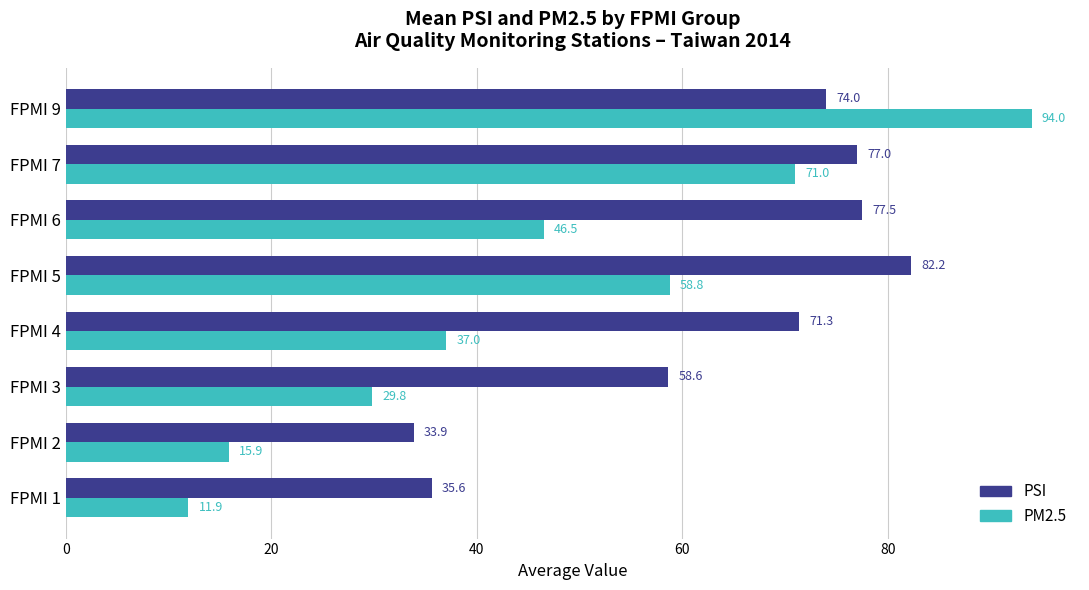

Rank the series at FPMI 3 from highest to lowest value.

PSI, PM2.5